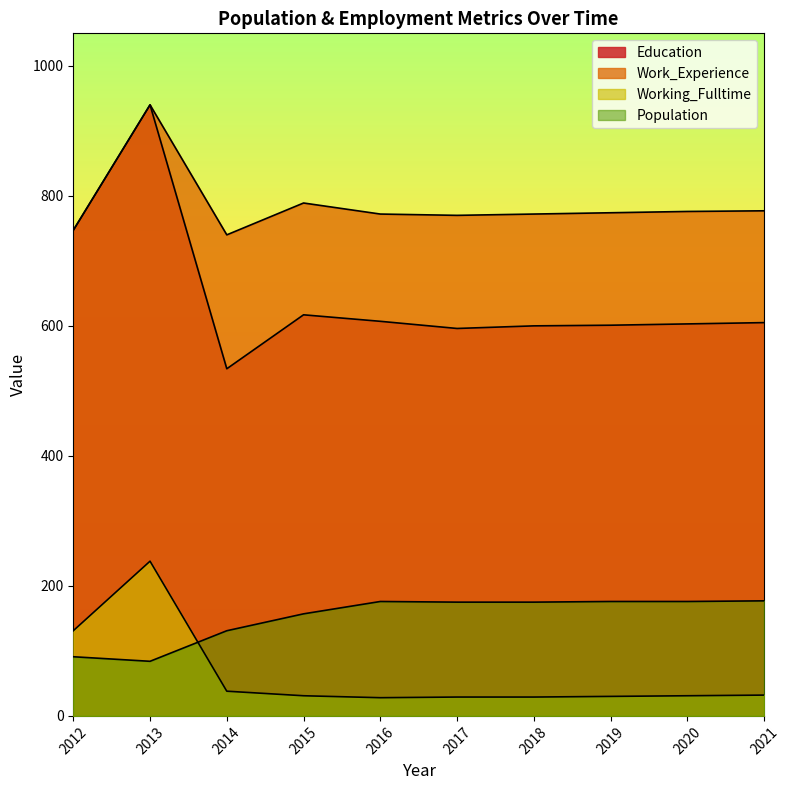

How many lines are shown in the chart?

4